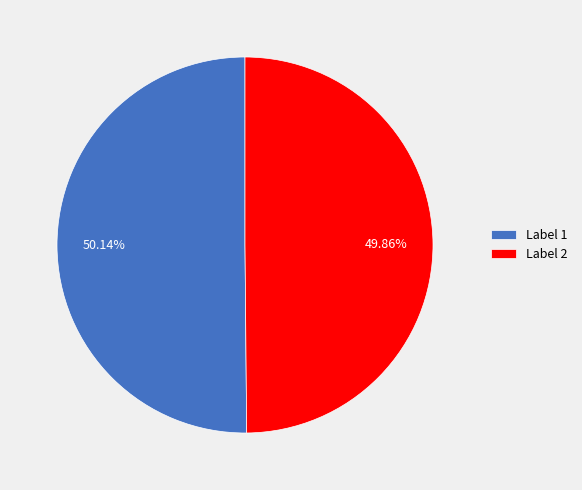

Do Label 2 and Label 1 together represent more than half of the pie?

Yes